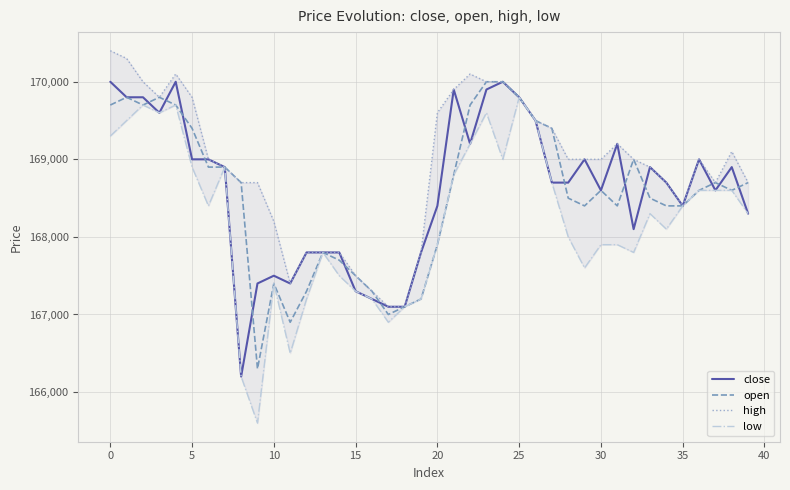

What is the difference between the maximum and minimum values in the close series?

3800